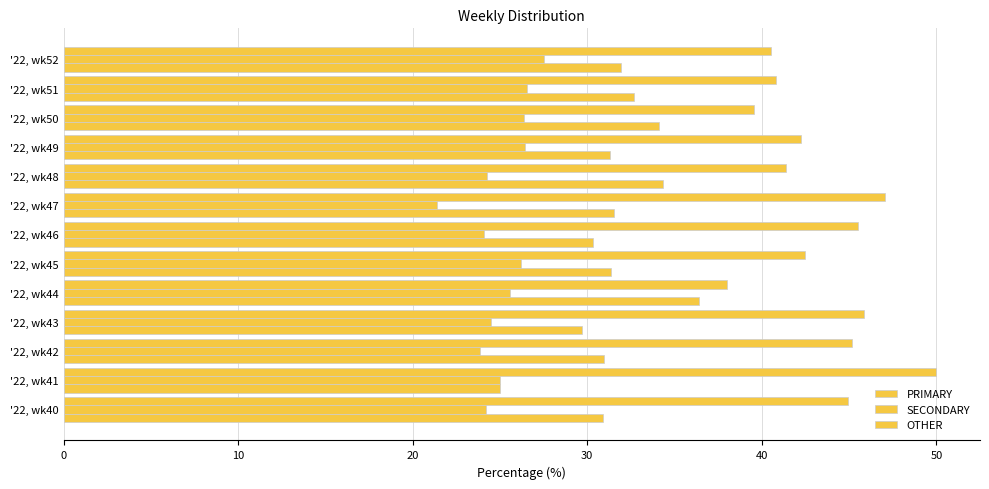

How many values in the SECONDARY series are below 25?

6